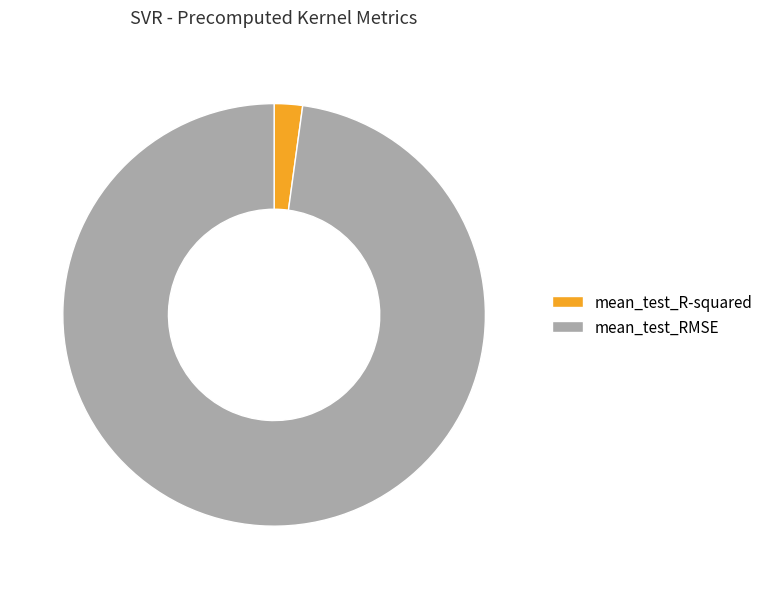

What is the smallest slice in the pie chart?

mean_test_R-squared